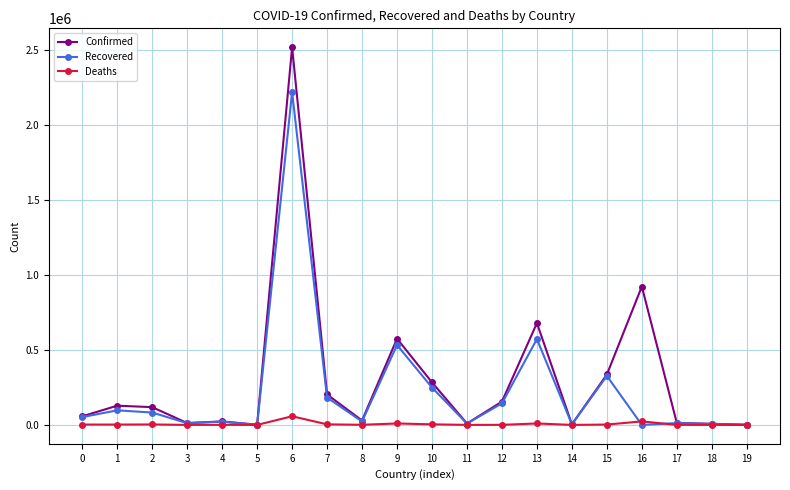

Where does the Confirmed series first go above 118378?

1